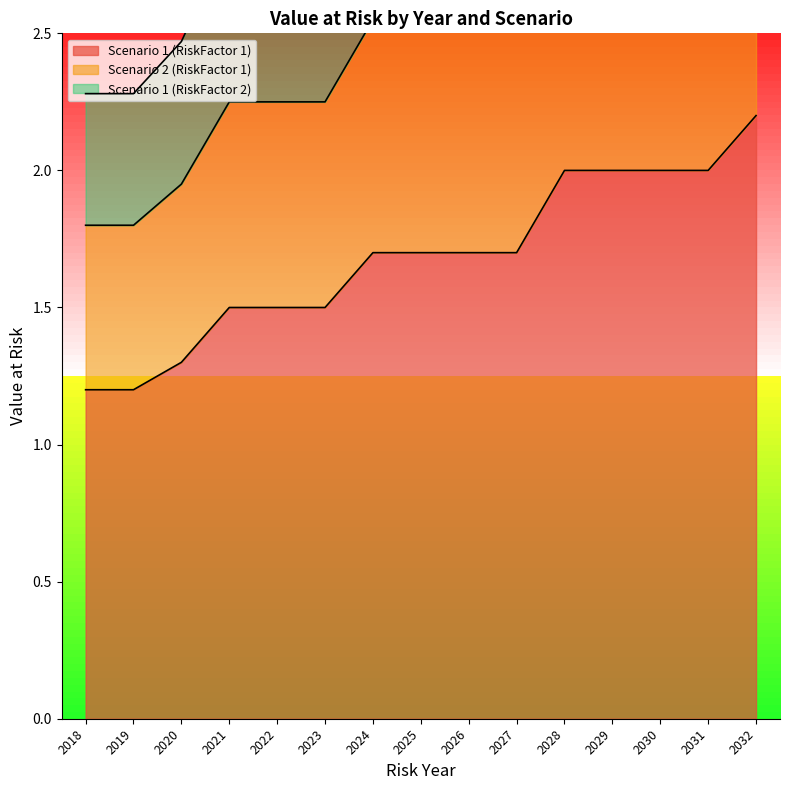

Reading right to left, what are all the values shown in this chart?

Scenario 1 (RiskFactor 1): 2.2	2.0	2.0	2.0	2.0	1.7	1.7	1.7	1.7	1.5	1.5	1.5	1.3	1.2	1.2
Scenario 2 (RiskFactor 1): 3.3	3.0	3.0	3.0	3.0	2.5	2.5	2.5	2.5	2.2	2.2	2.2	2.0	1.8	1.8
Scenario 1 (RiskFactor 2): 4.2	3.8	3.8	3.8	3.8	3.2	3.2	3.2	3.2	2.9	2.9	2.9	2.5	2.3	2.3